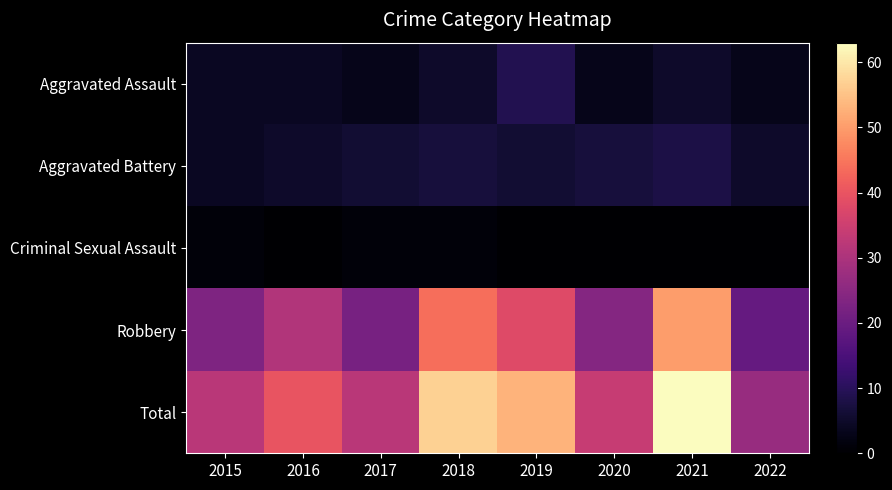

Count the number of data series in this chart.

5